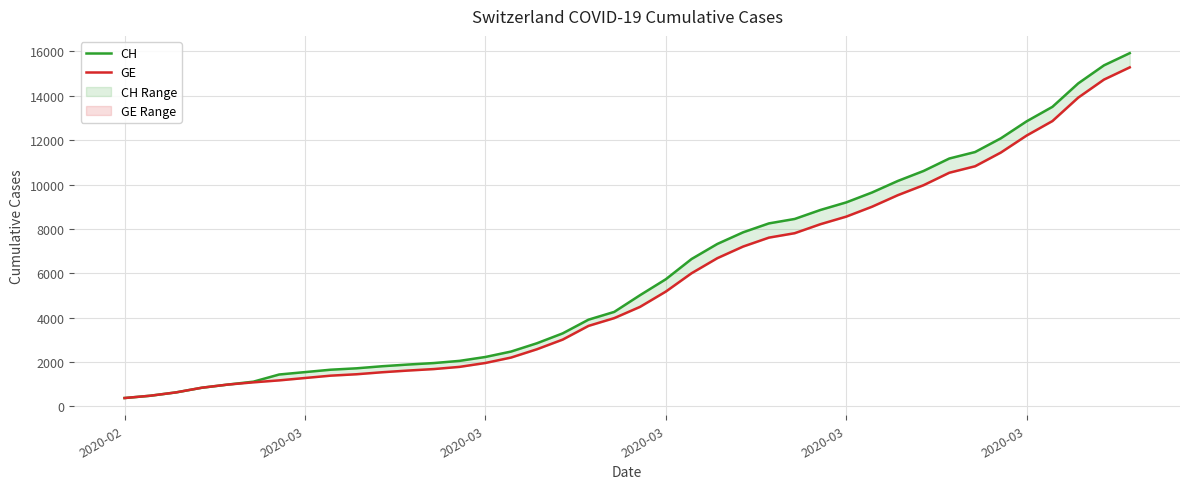

What is the spread (max minus min) of values at 14?

271